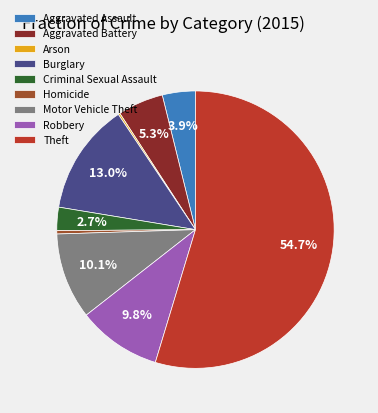

What is the majority slice?

Theft